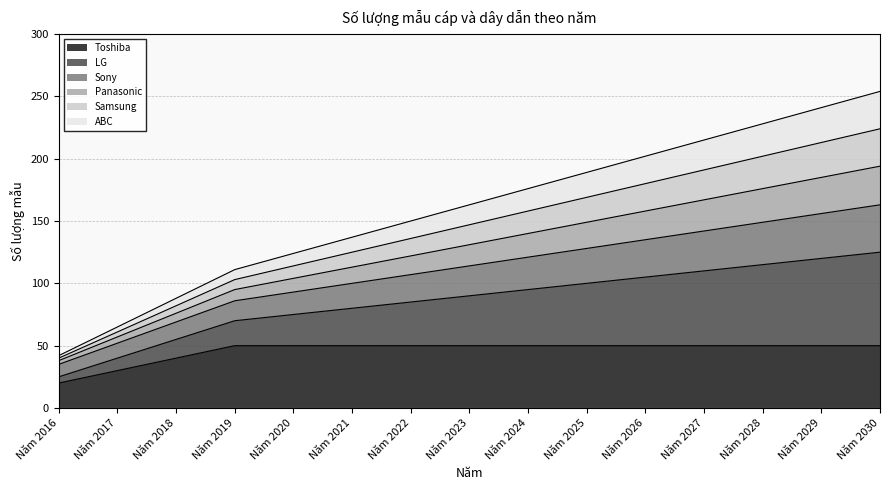

Does the chart have visible grid lines?

Yes